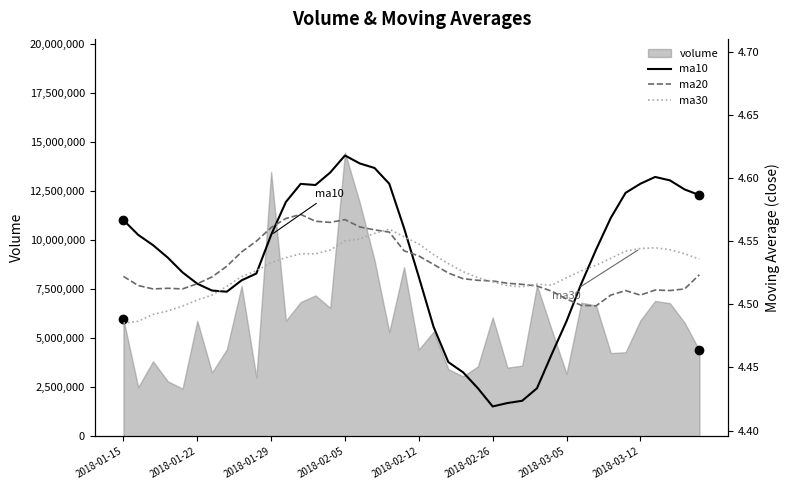

After their last crossing, which series has the higher values: ma30 or ma10?

ma10